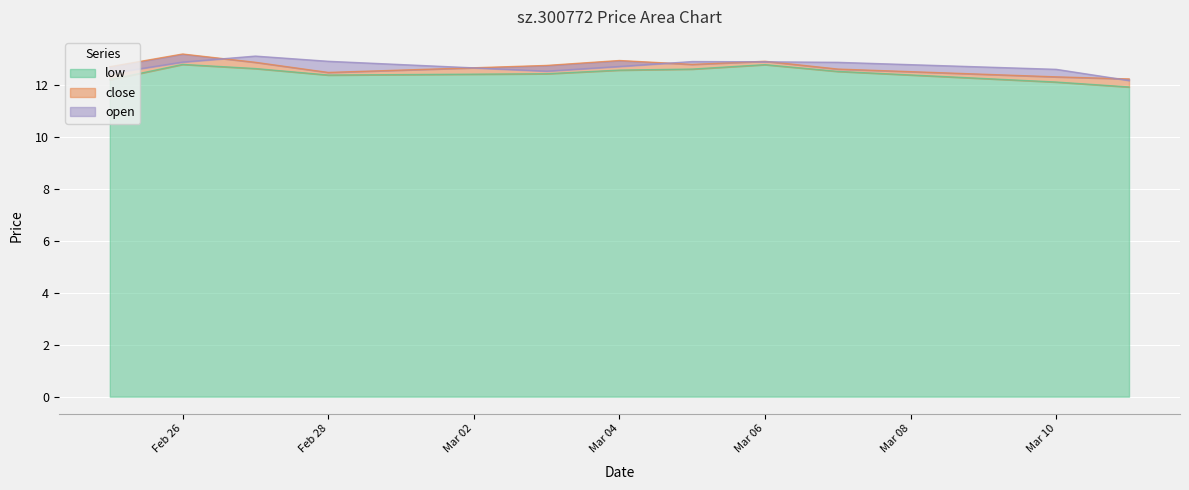

True or false: low has a value of 18.6 at Mar 04.

False